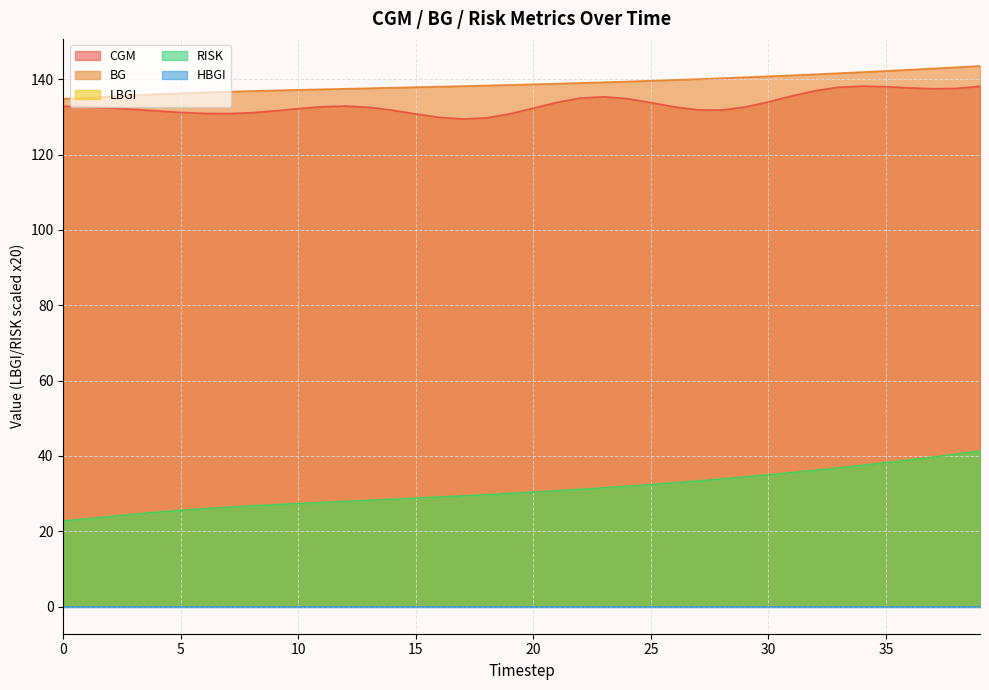

Does the chart display data point markers on the line(s)?

No